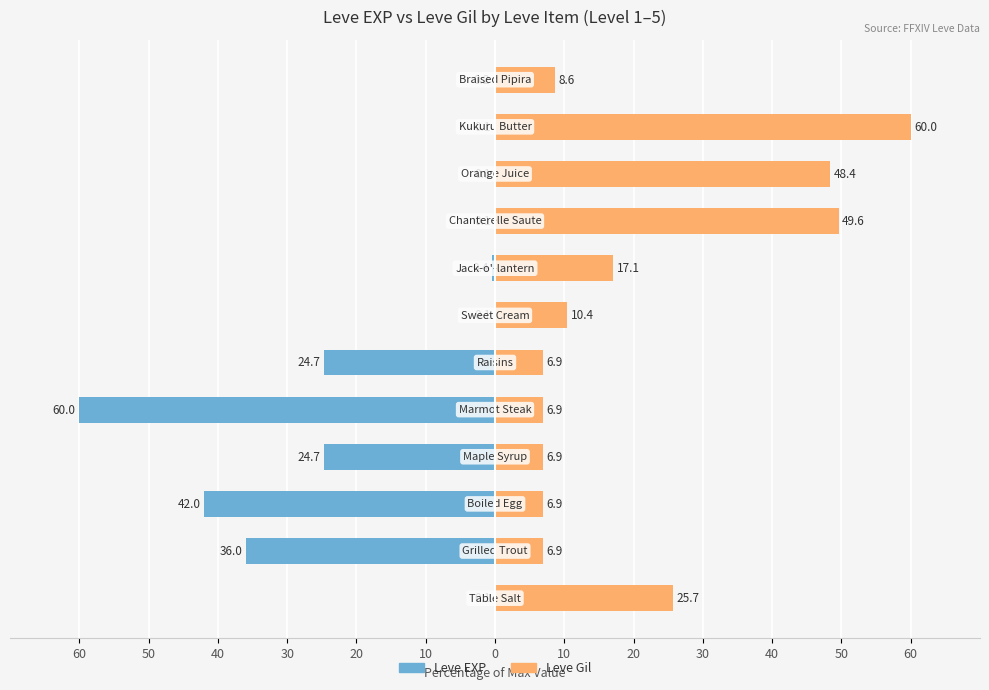

What are all the series names shown in the legend?

Leve EXP, Leve Gil